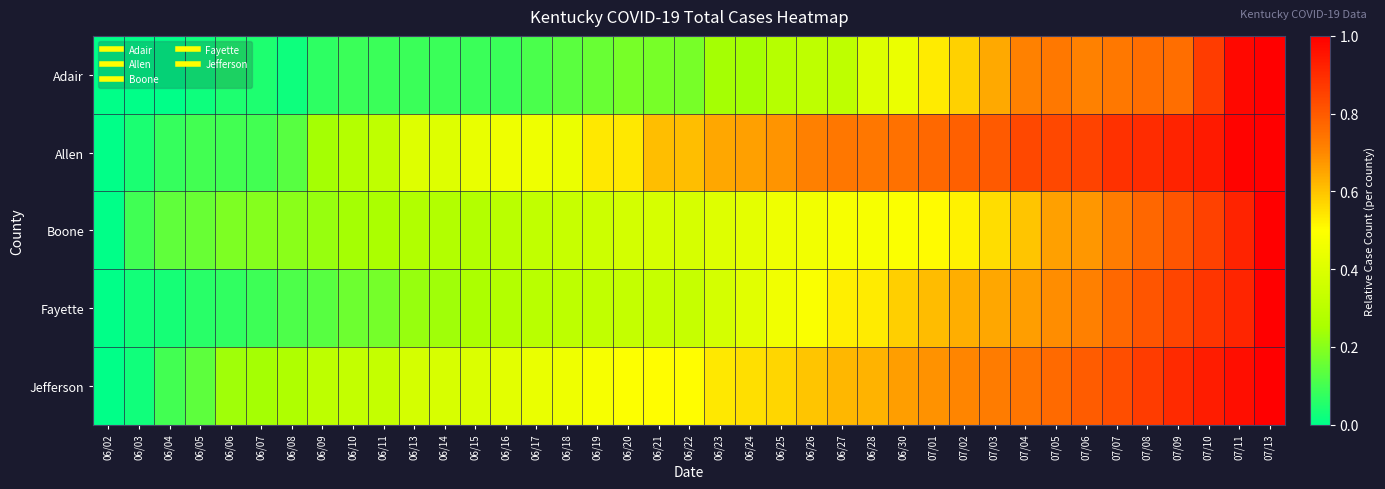

What is the greatest value displayed?

1.0